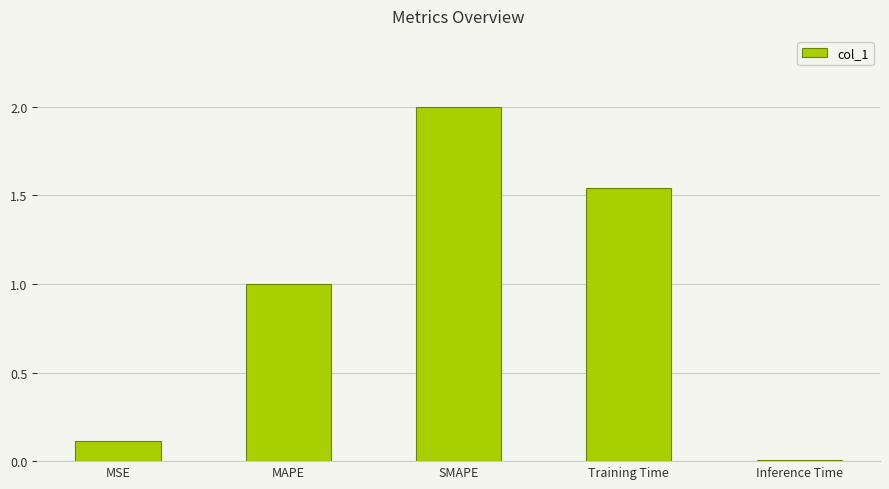

Which has a higher value, SMAPE or Training Time?

SMAPE